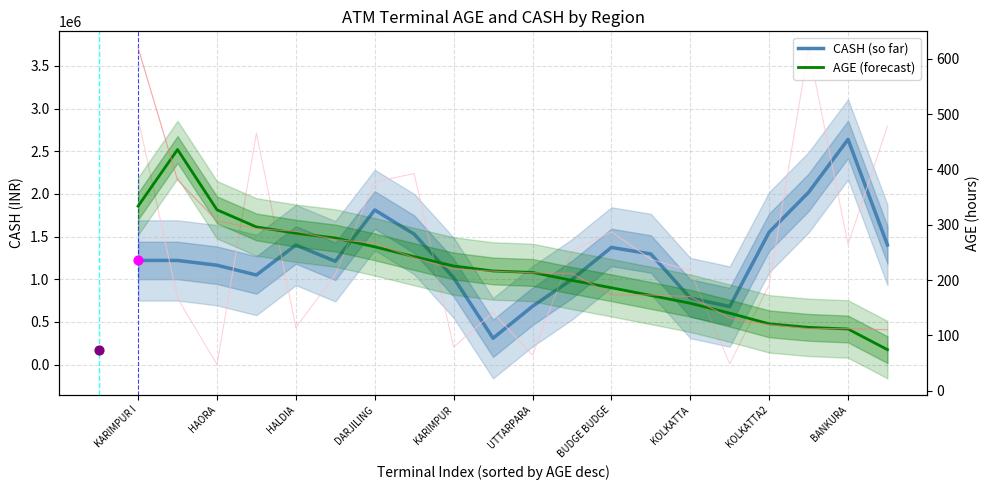

Which series contains the lowest Y value?

AGE